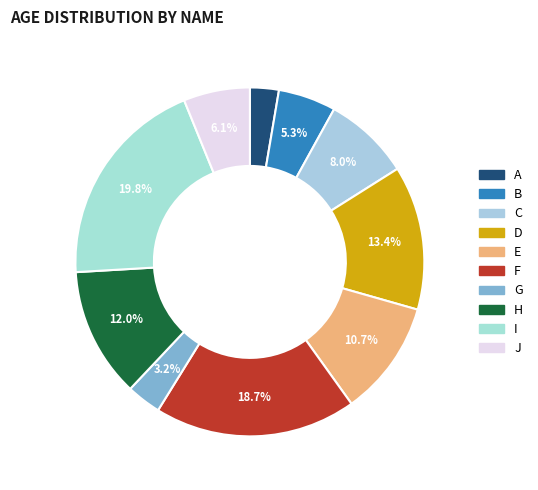

Count the number of slices in the pie.

10